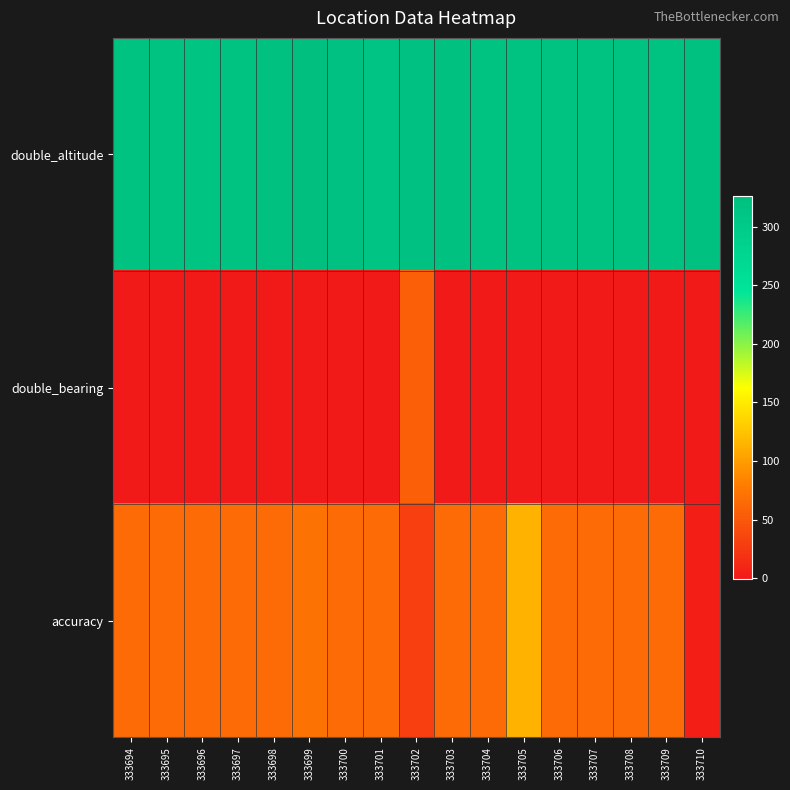

Reading left to right, list all the values displayed in this chart.

double_altitude: 333694=318.2	333695=317.4	333696=315.5	333697=319.4	333698=321.7	333699=326.4	333700=320.1	333701=314.7	333702=321.0	333703=322.4	333704=316.7	333705=317.6	333706=316.5	333707=319.2	333708=317.2	333709=316.6	333710=321.4
double_bearing: 333694=-1.0	333695=-1.0	333696=-1.0	333697=-1.0	333698=-1.0	333699=-1.0	333700=-1.0	333701=-1.0	333702=55.9	333703=-1.0	333704=-1.0	333705=-1.0	333706=-1.0	333707=-1.0	333708=-1.0	333709=-1.0	333710=-1.0
accuracy: 333694=65.0	333695=65.0	333696=65.0	333697=65.0	333698=65.0	333699=71.0	333700=65.0	333701=65.0	333702=30.0	333703=65.0	333704=65.0	333705=113.0	333706=65.0	333707=65.0	333708=65.0	333709=65.0	333710=5.0